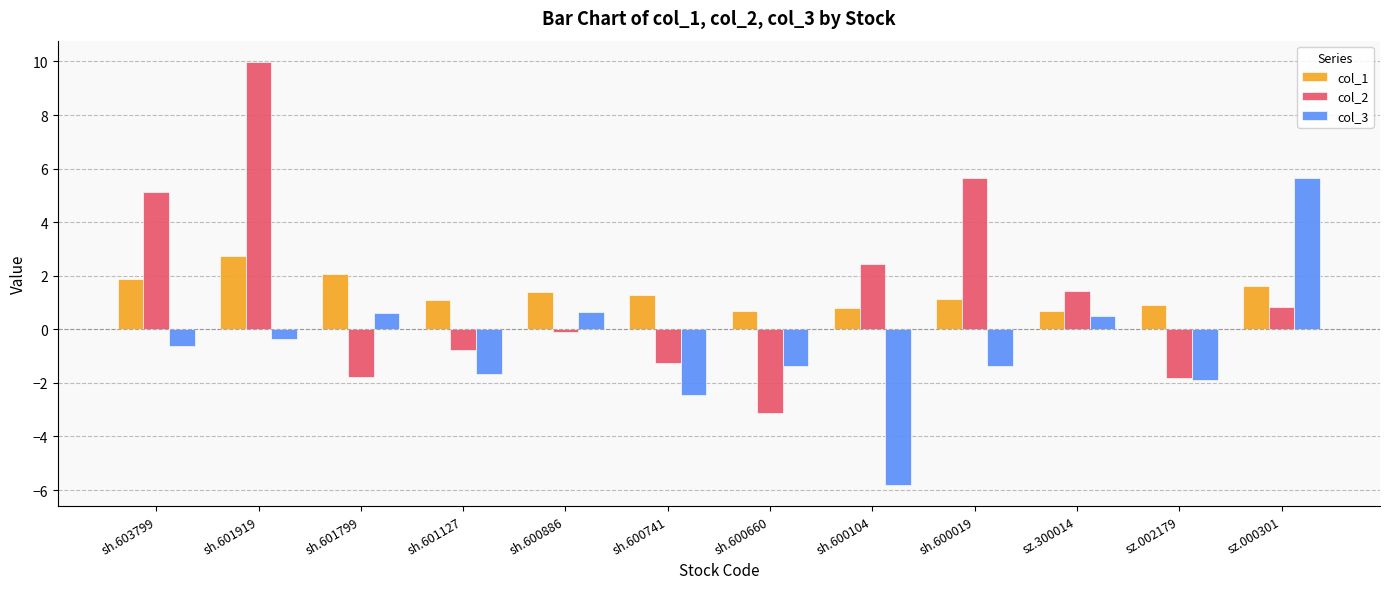

Is the value of col_2 at sh.601799 greater than the value of col_3 at sh.600660?

No